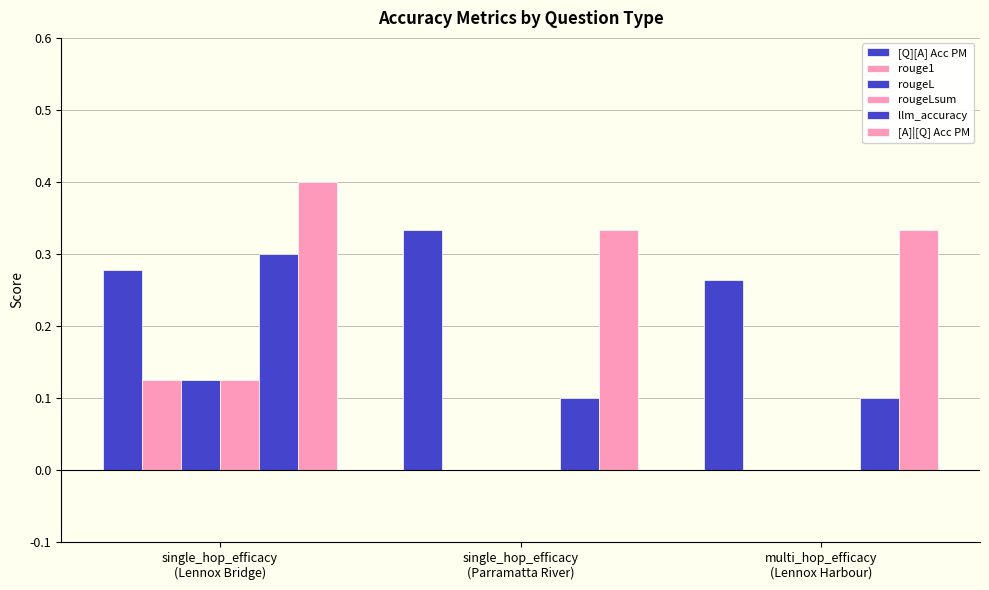

Is it true that llm_accuracy equals 0.1 at single_hop_efficacy
(Parramatta River)?

True